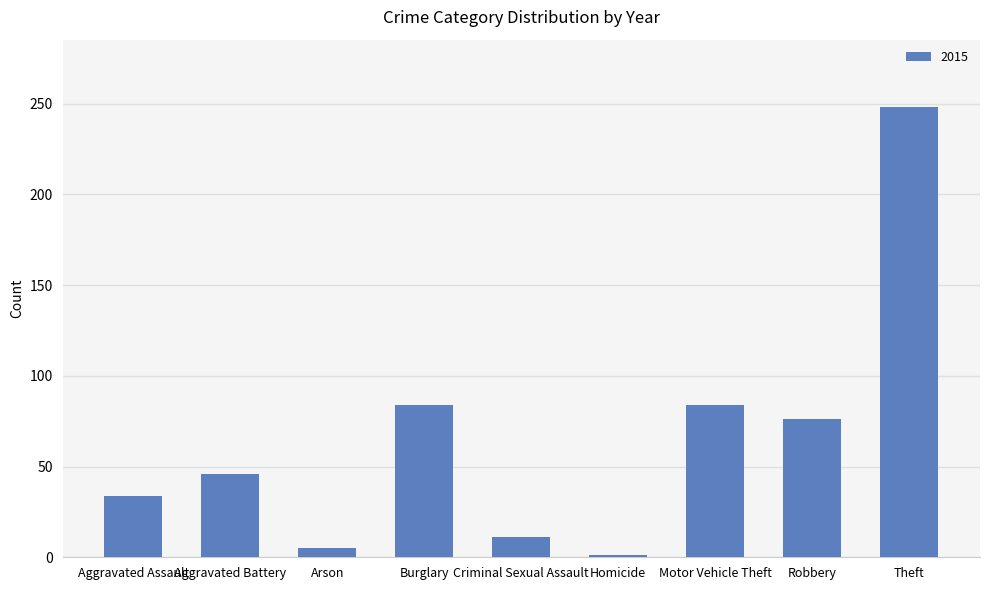

What is the difference between the maximum and minimum values?

247